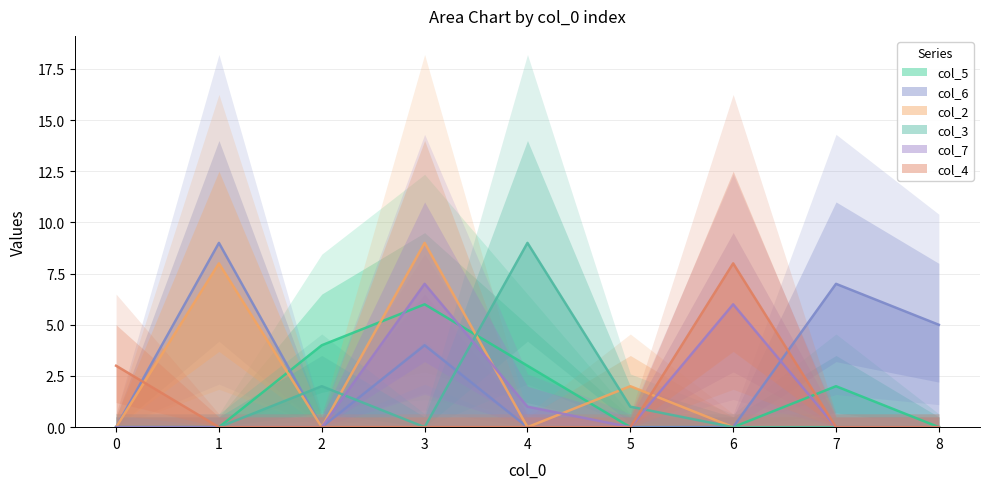

Where is col_2 nearest to the value 4?

5